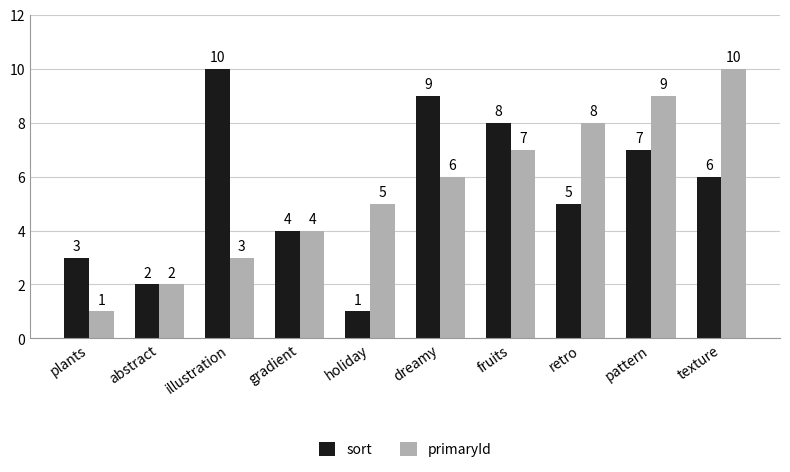

What are all the series names shown in the legend?

sort, primaryId